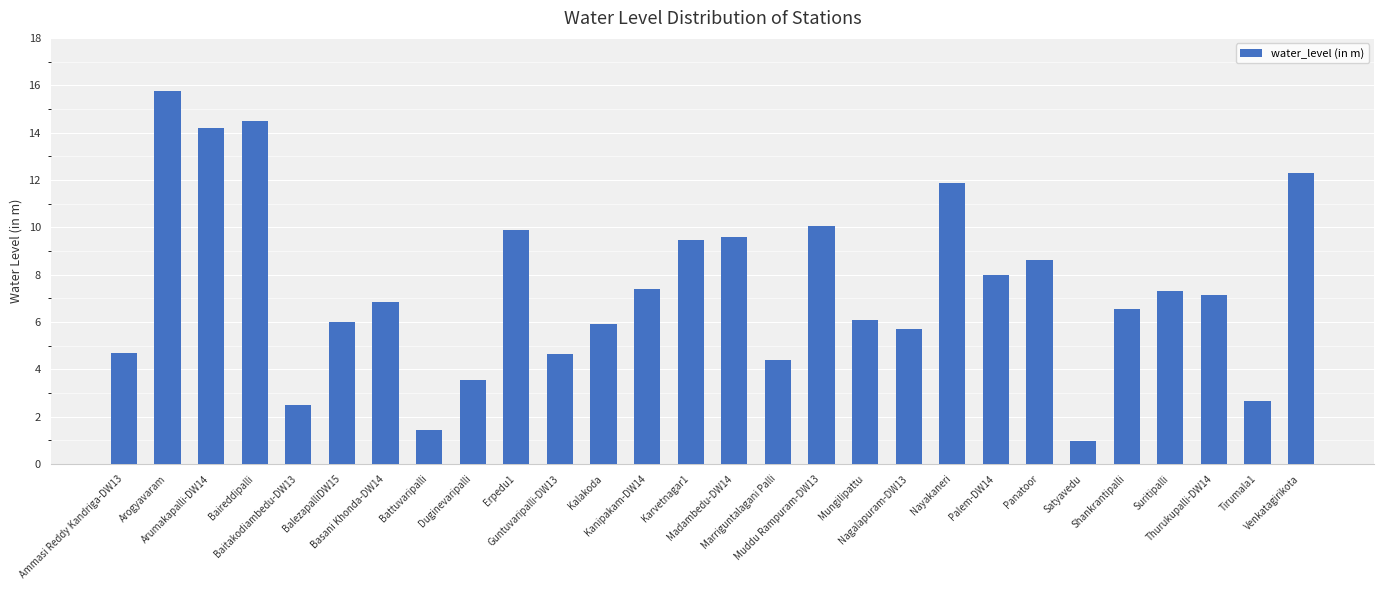

What is the minimum value shown in the chart?

1.0